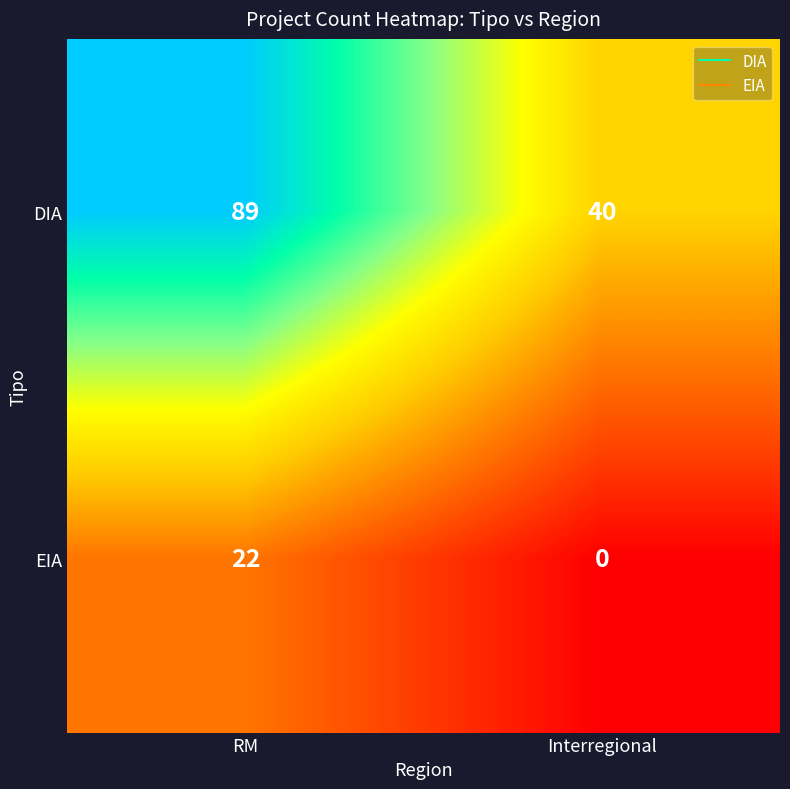

Which series has the widest spread of values?

DIA